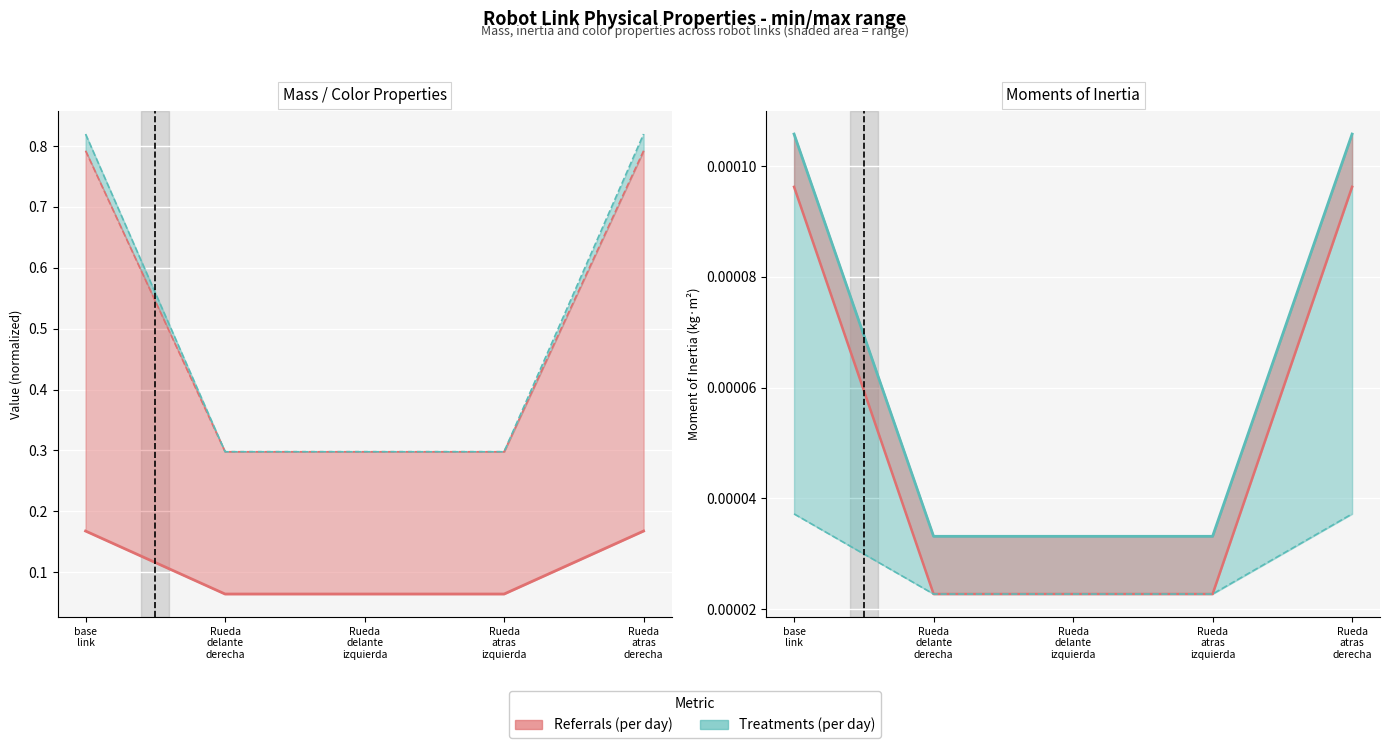

How many categories are shown in the chart?

5